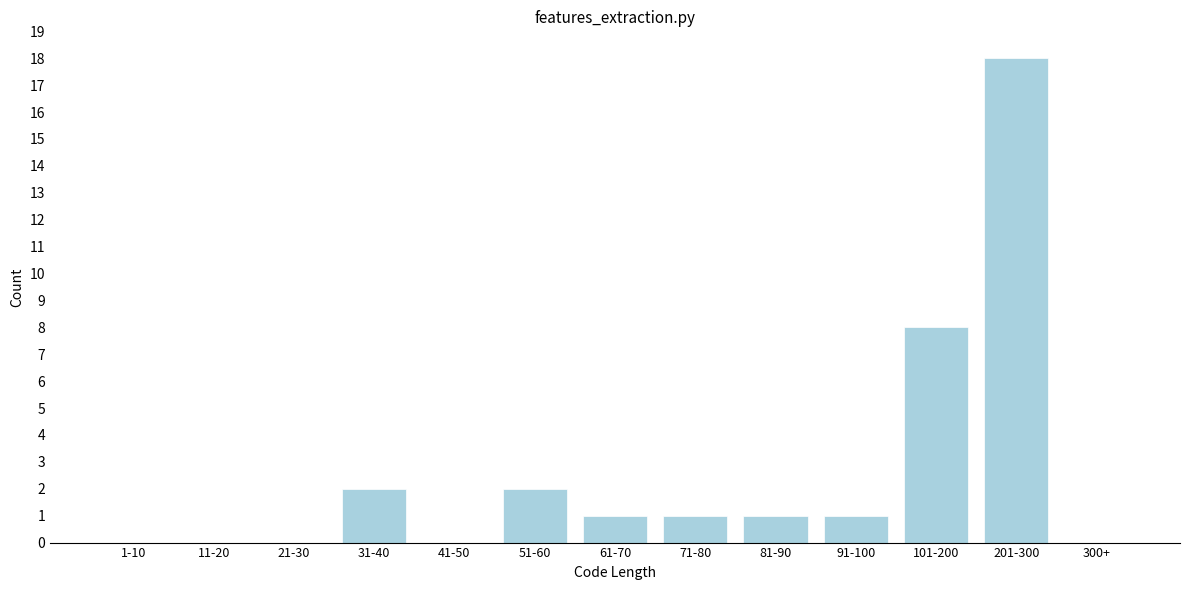

Reading left to right, extract all data points from this chart.

1-10=0	11-20=0	21-30=0	31-40=2	41-50=0	51-60=2	61-70=1	71-80=1	81-90=1	91-100=1	101-200=8	201-300=18	300+=0